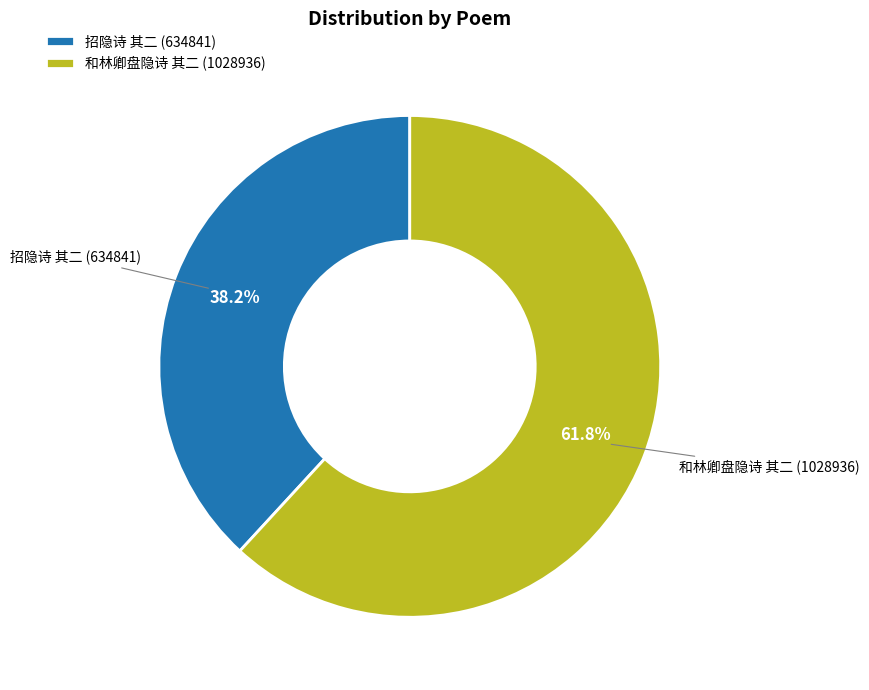

Rank the categories by value from lowest to highest.

招隐诗 其二, 和林卿盘隐诗 其二